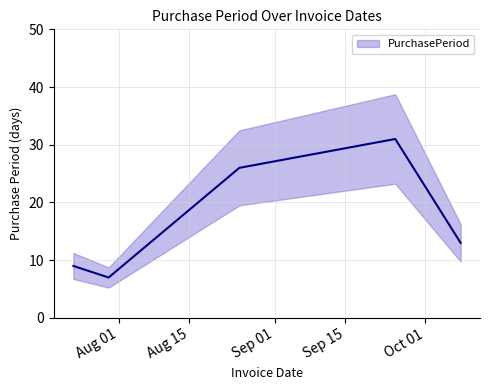

How many data points are above 13?

2